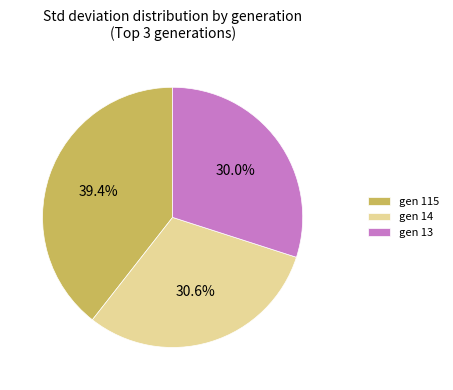

What is the ratio of the value at gen 13 to the value at gen 115?

0.8